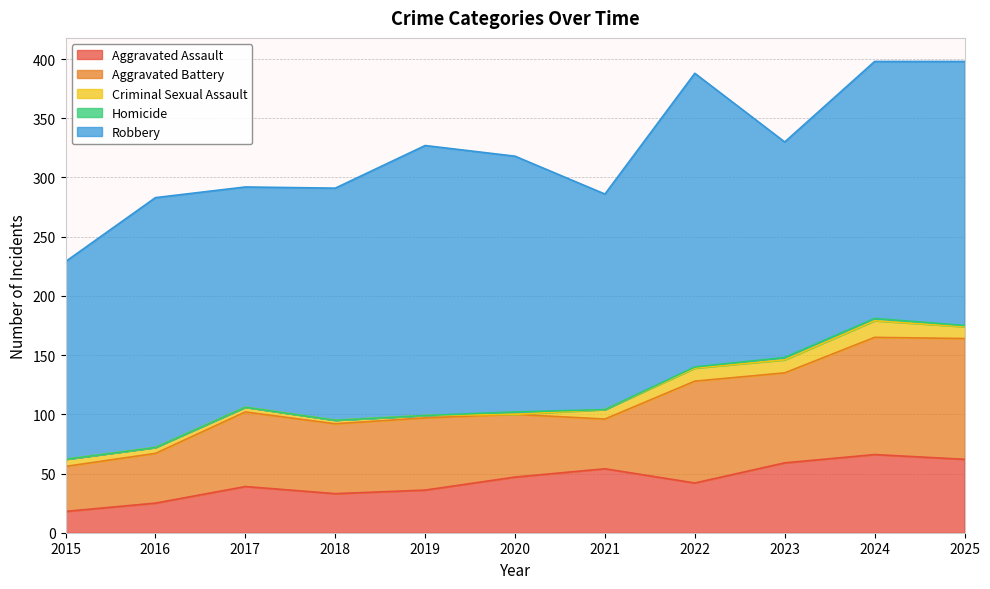

Read the Robbery value at 2024.

217